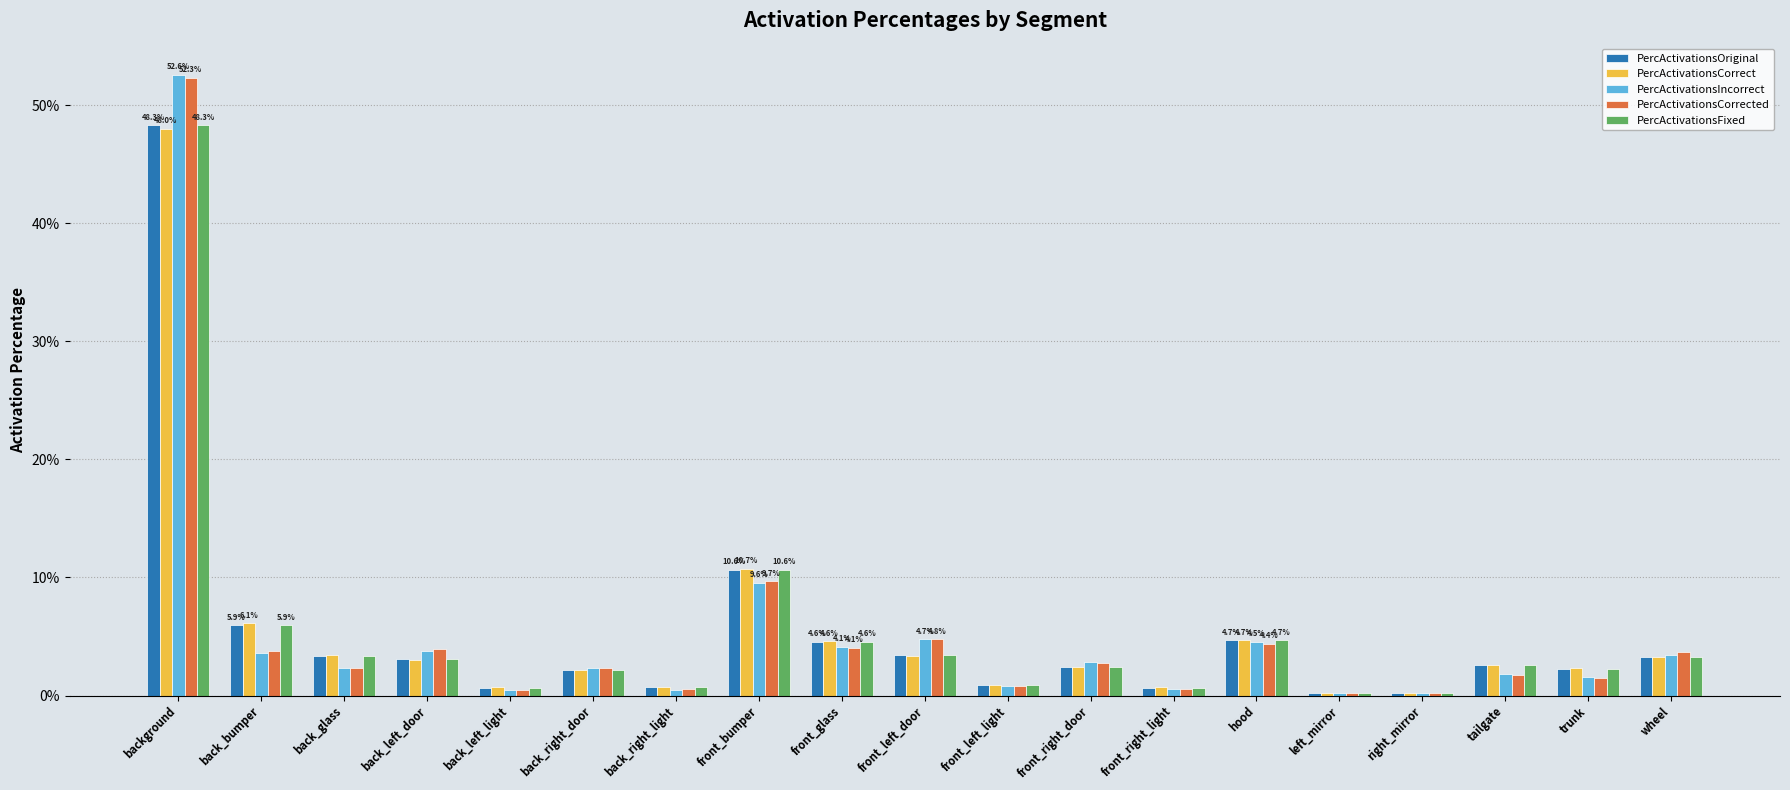

Reading left to right, list all the values displayed in this chart.

PercActivationsOriginal: background=0.5	back_bumper=0.1	back_glass=0.0	back_left_door=0.0	back_left_light=0.0	back_right_door=0.0	back_right_light=0.0	front_bumper=0.1	front_glass=0.0	front_left_door=0.0	front_left_light=0.0	front_right_door=0.0	front_right_light=0.0	hood=0.0	left_mirror=0.0	right_mirror=0.0	tailgate=0.0	trunk=0.0	wheel=0.0
PercActivationsCorrect: background=0.5	back_bumper=0.1	back_glass=0.0	back_left_door=0.0	back_left_light=0.0	back_right_door=0.0	back_right_light=0.0	front_bumper=0.1	front_glass=0.0	front_left_door=0.0	front_left_light=0.0	front_right_door=0.0	front_right_light=0.0	hood=0.0	left_mirror=0.0	right_mirror=0.0	tailgate=0.0	trunk=0.0	wheel=0.0
PercActivationsIncorrect: background=0.5	back_bumper=0.0	back_glass=0.0	back_left_door=0.0	back_left_light=0.0	back_right_door=0.0	back_right_light=0.0	front_bumper=0.1	front_glass=0.0	front_left_door=0.0	front_left_light=0.0	front_right_door=0.0	front_right_light=0.0	hood=0.0	left_mirror=0.0	right_mirror=0.0	tailgate=0.0	trunk=0.0	wheel=0.0
PercActivationsCorrected: background=0.5	back_bumper=0.0	back_glass=0.0	back_left_door=0.0	back_left_light=0.0	back_right_door=0.0	back_right_light=0.0	front_bumper=0.1	front_glass=0.0	front_left_door=0.0	front_left_light=0.0	front_right_door=0.0	front_right_light=0.0	hood=0.0	left_mirror=0.0	right_mirror=0.0	tailgate=0.0	trunk=0.0	wheel=0.0
PercActivationsFixed: background=0.5	back_bumper=0.1	back_glass=0.0	back_left_door=0.0	back_left_light=0.0	back_right_door=0.0	back_right_light=0.0	front_bumper=0.1	front_glass=0.0	front_left_door=0.0	front_left_light=0.0	front_right_door=0.0	front_right_light=0.0	hood=0.0	left_mirror=0.0	right_mirror=0.0	tailgate=0.0	trunk=0.0	wheel=0.0